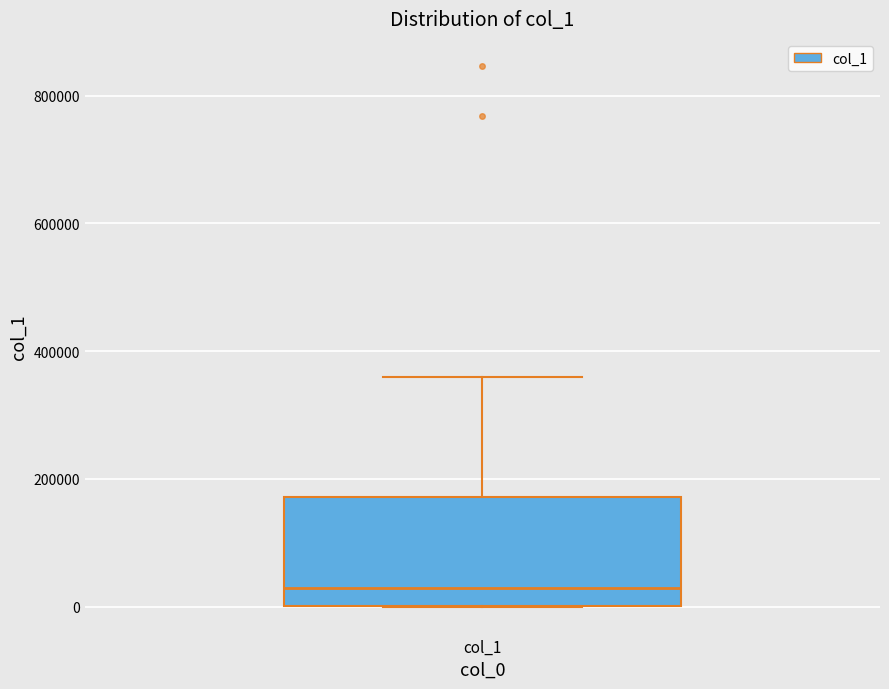

Read this box plot against the y-axis: the position of the median line, the range covered by the box, and the ends of both whiskers. The values are not printed on the chart, so give them approximately, as read against the axis.

median 20000, box 0 to 180000, whiskers 0 to 360000